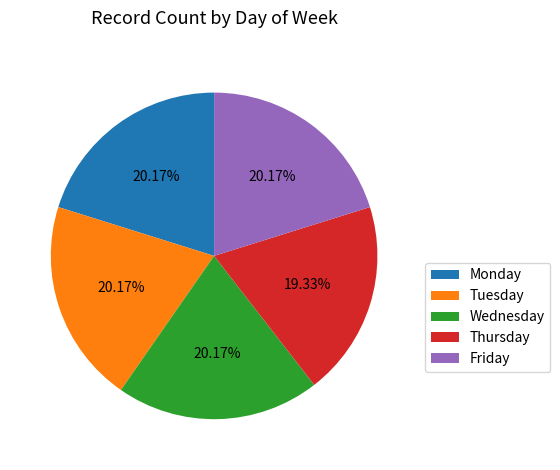

To the nearest percent, what is the difference between the largest and smallest slice percentages?

1%